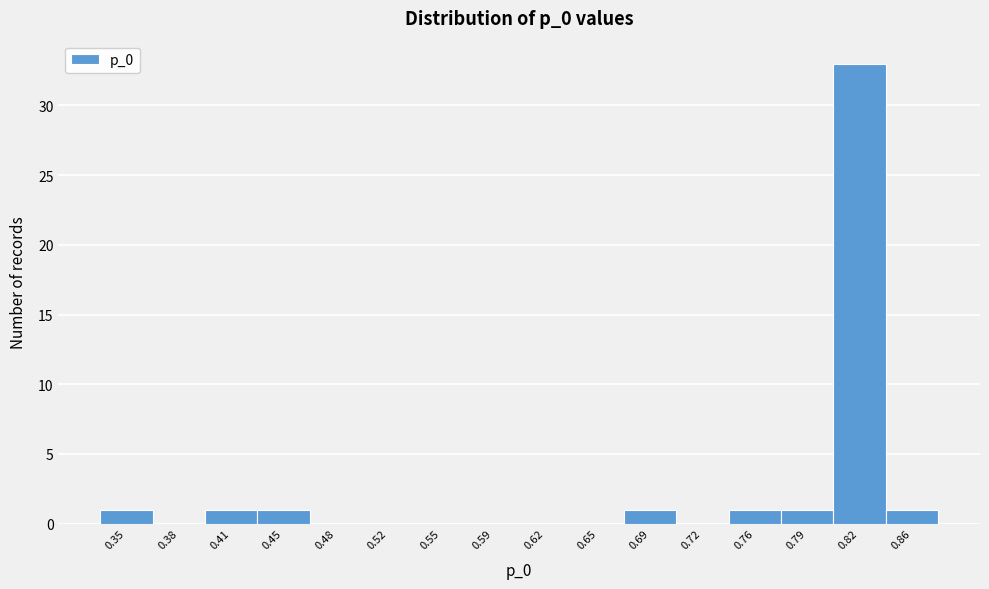

Reading left to right, transcribe all the data shown in this chart.

0.35=1	0.38=0	0.41=1	0.45=1	0.48=0	0.52=0	0.55=0	0.59=0	0.62=0	0.65=0	0.69=1	0.72=0	0.76=1	0.79=1	0.82=33	0.86=1